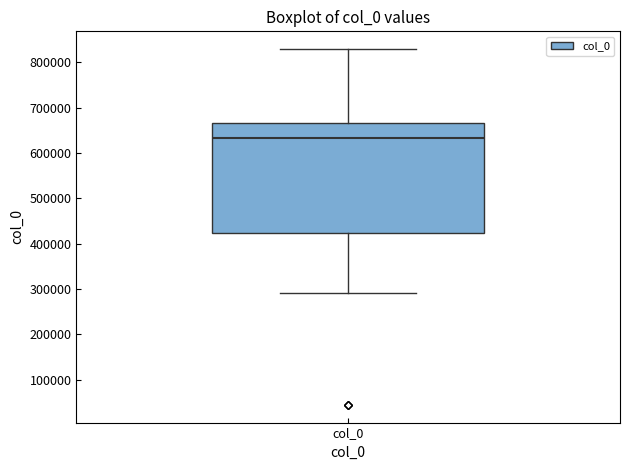

Read this box plot against the y-axis: the position of the median line, the range covered by the box, and the ends of both whiskers. The values are not printed on the chart, so give them approximately, as read against the axis.

median 630000, box 420000 to 670000, whiskers 290000 to 830000